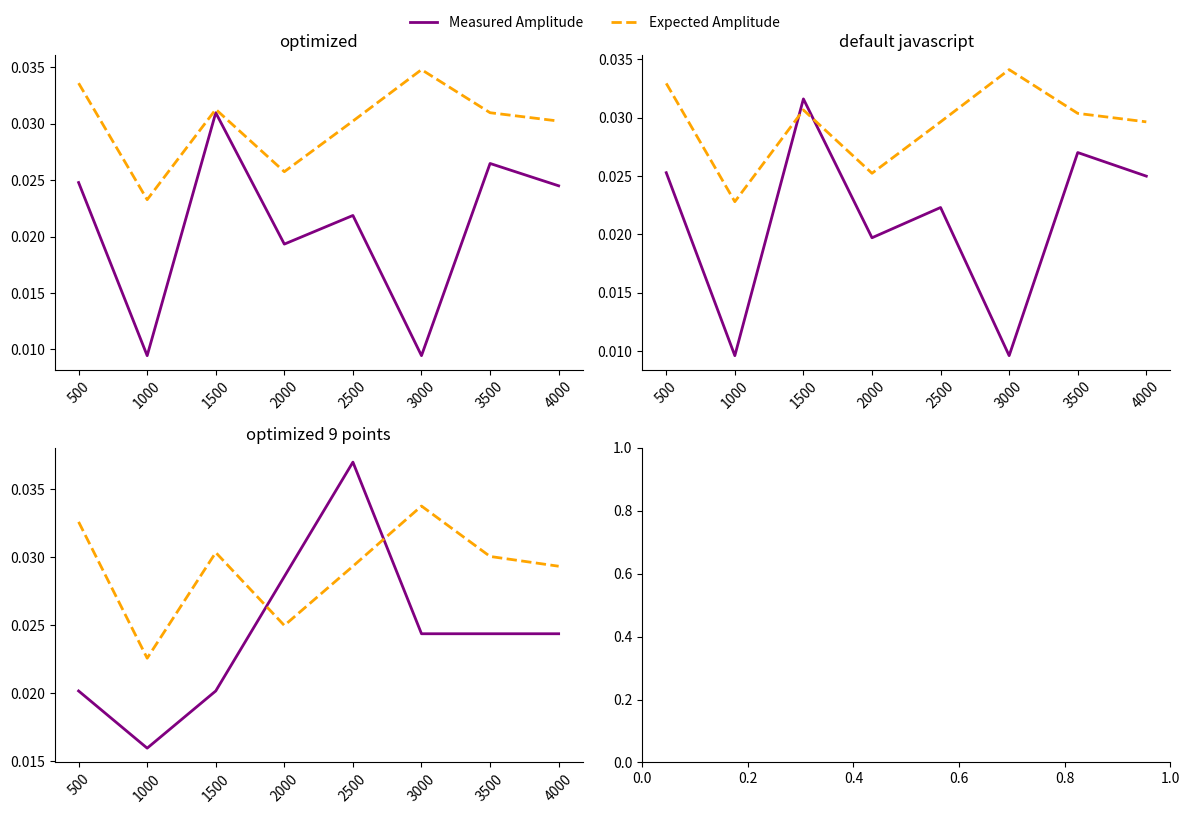

What are all the series names shown in the legend?

Measured Amplitude, Expected Amplitude